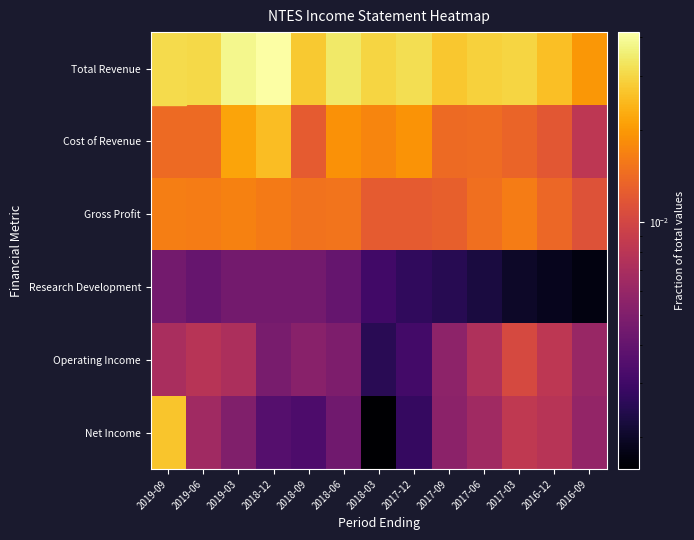

How many categories are shown in the chart?

13